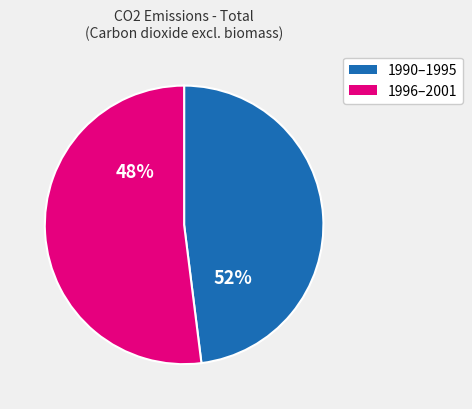

Approximately how many times larger is the value at 1995 compared to 2001?

1.0